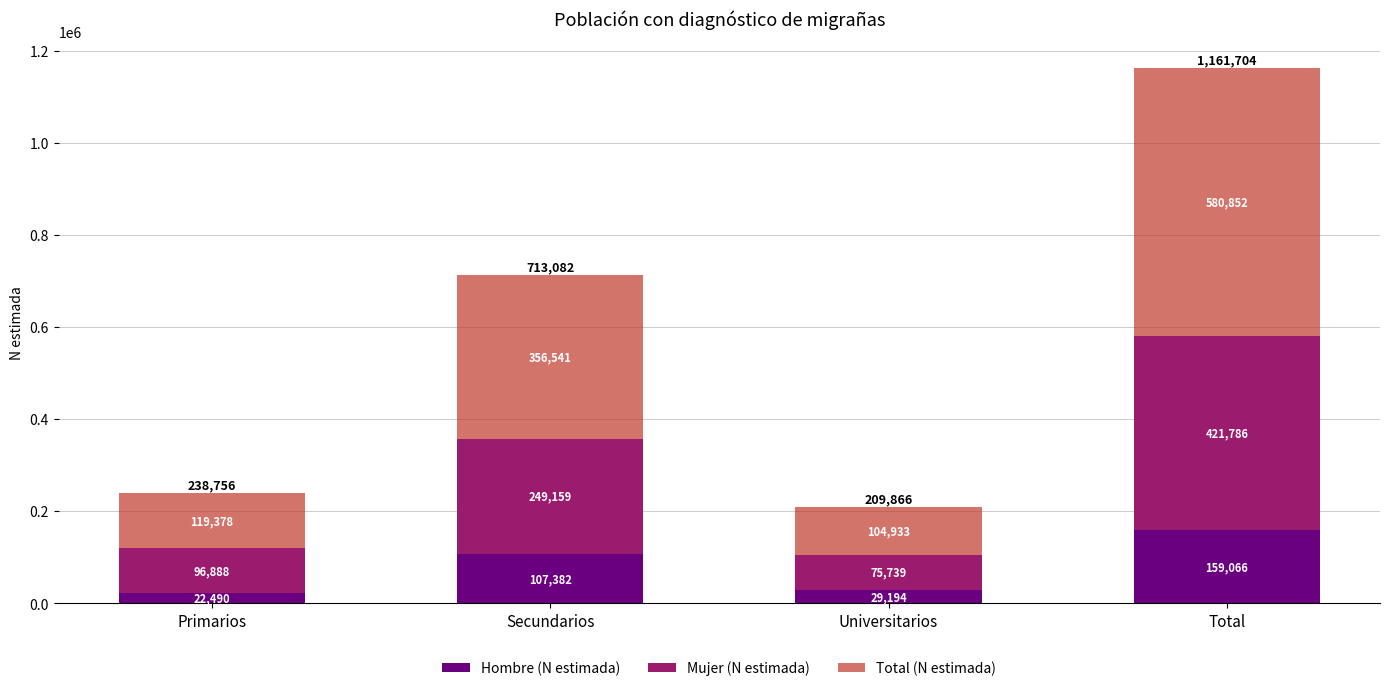

What is the total value across all series at Universitarios?

209866